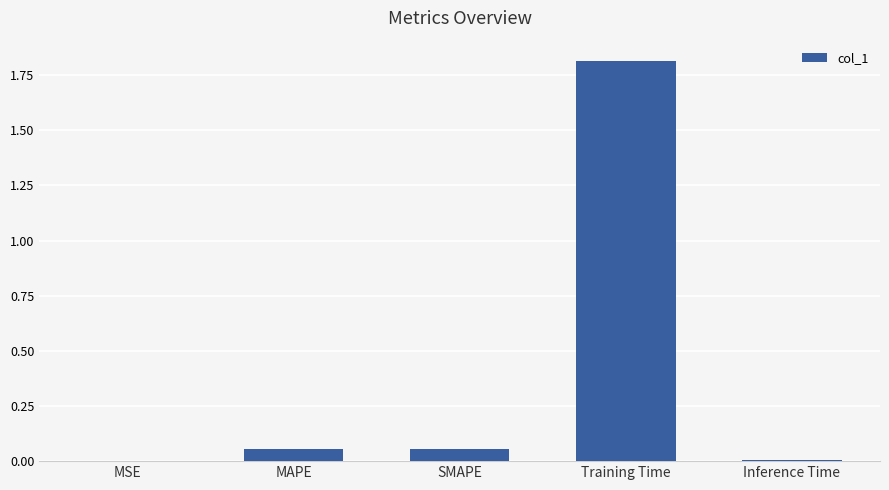

The value at Training Time is 1.8. True or false?

True